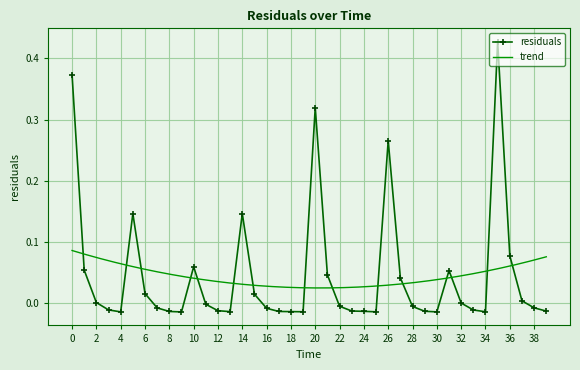

What is the sum of all values?

1.8